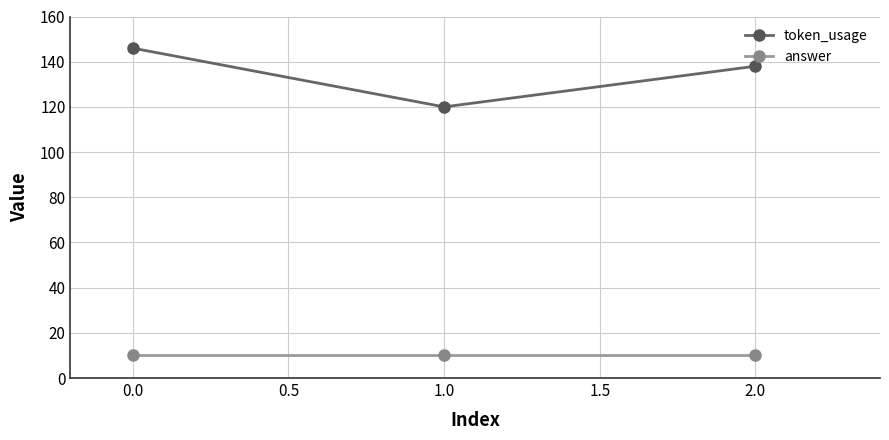

Which series has the widest spread of values?

token_usage